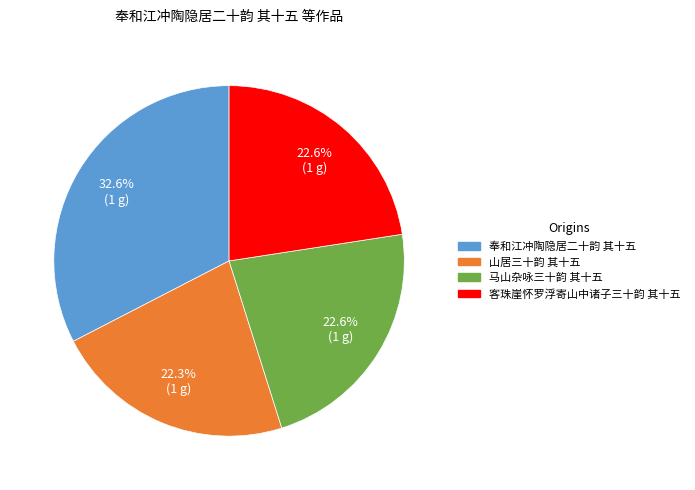

Which has a higher value, 奉和江冲陶隐居二十韵 其十五 or 马山杂咏三十韵 其十五?

奉和江冲陶隐居二十韵 其十五